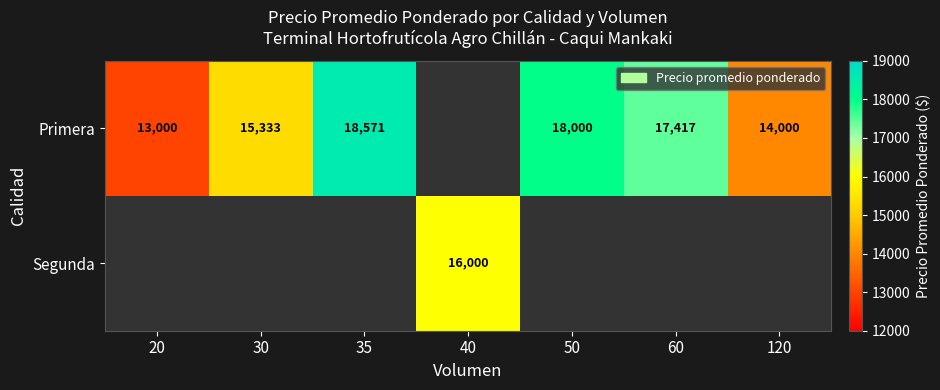

The value of Primera at 35 is 5660. True or false?

False